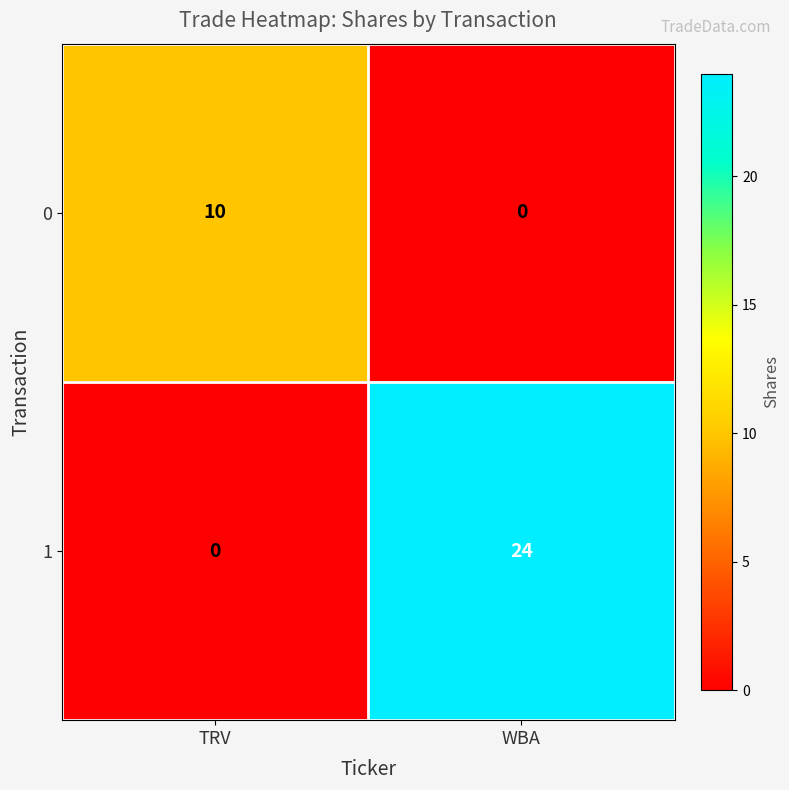

Rank the series at TRV from lowest to highest value.

1, 0